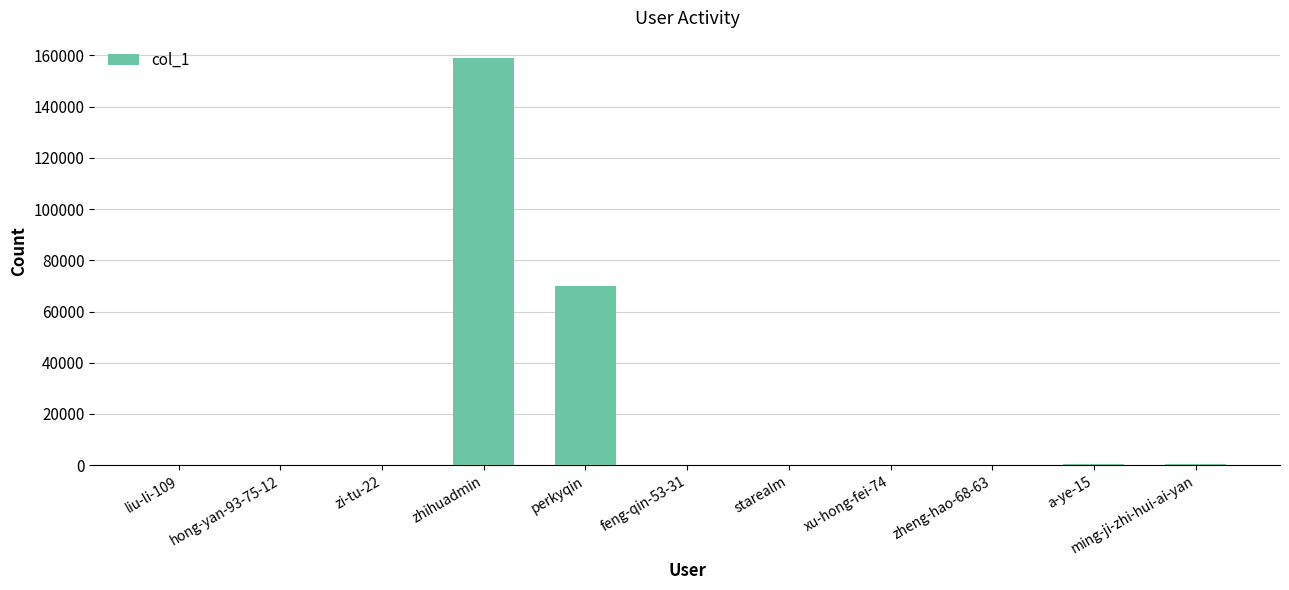

What is the greatest value displayed?

158909